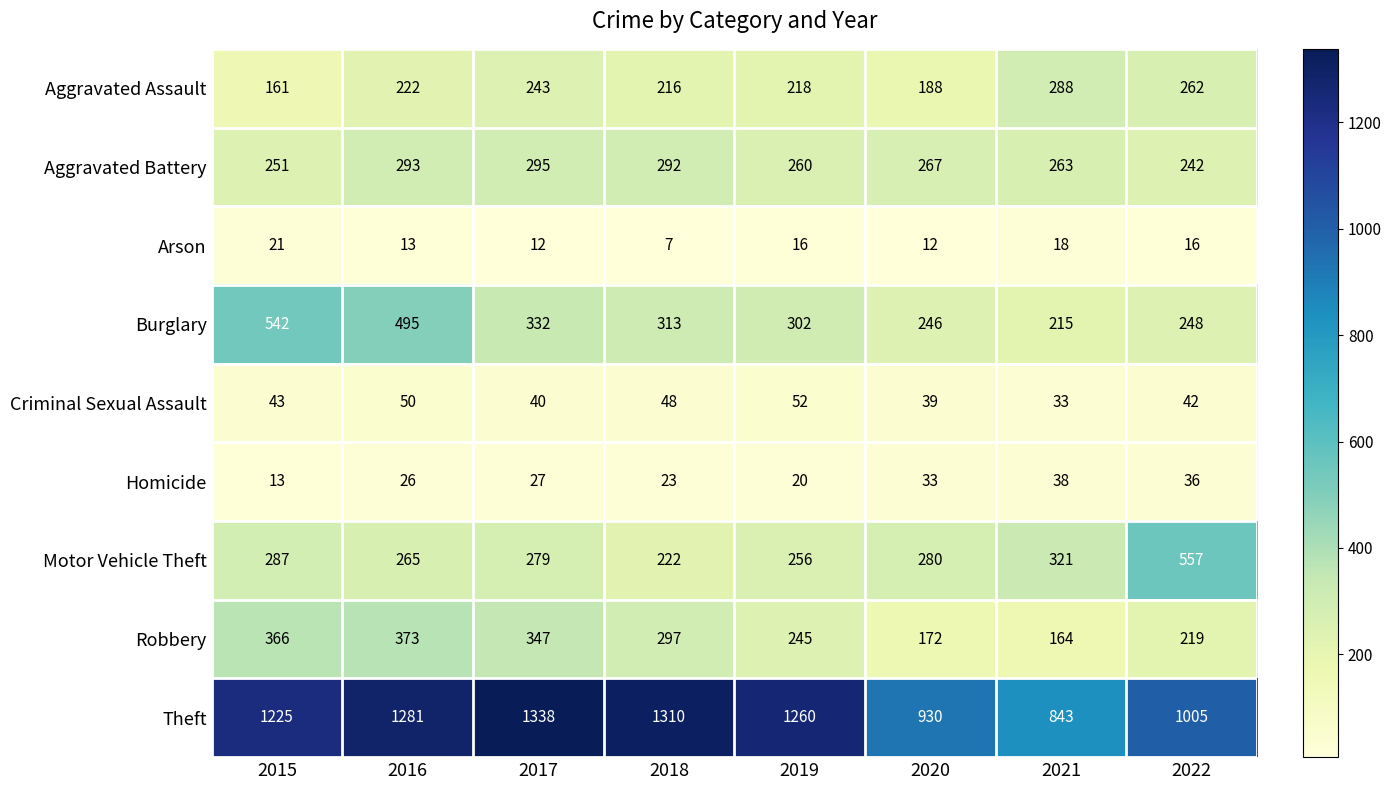

Where does the Robbery series first go above 297?

2015